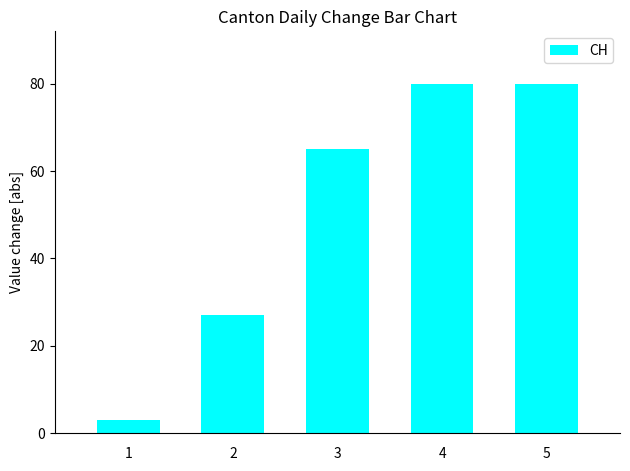

How many bars are there in total?

5